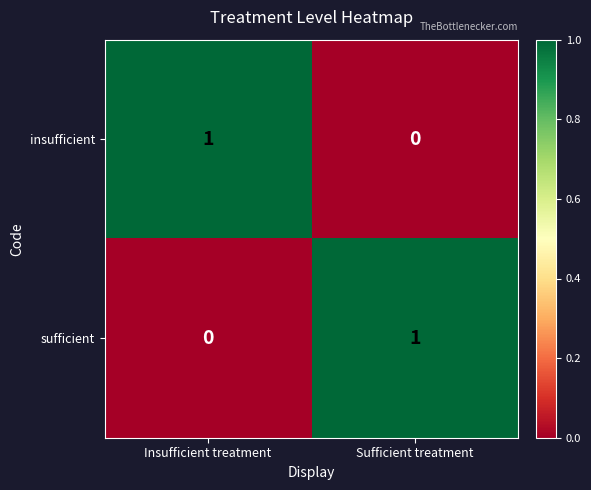

Rank the categories by insufficient value from highest to lowest.

Insufficient treatment, Sufficient treatment